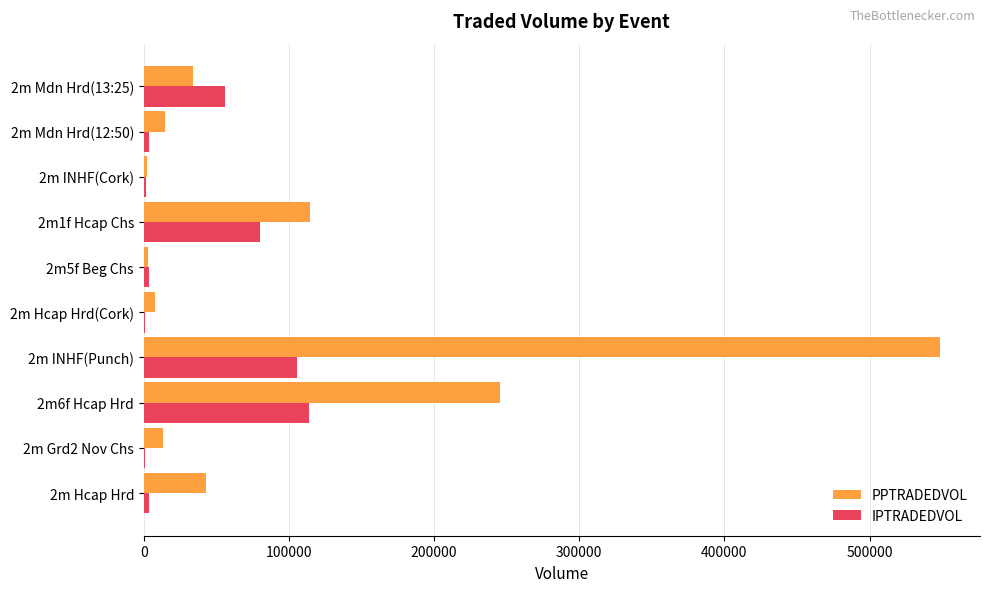

At which category is the sum across all series the highest?

2m INHF(Punch)